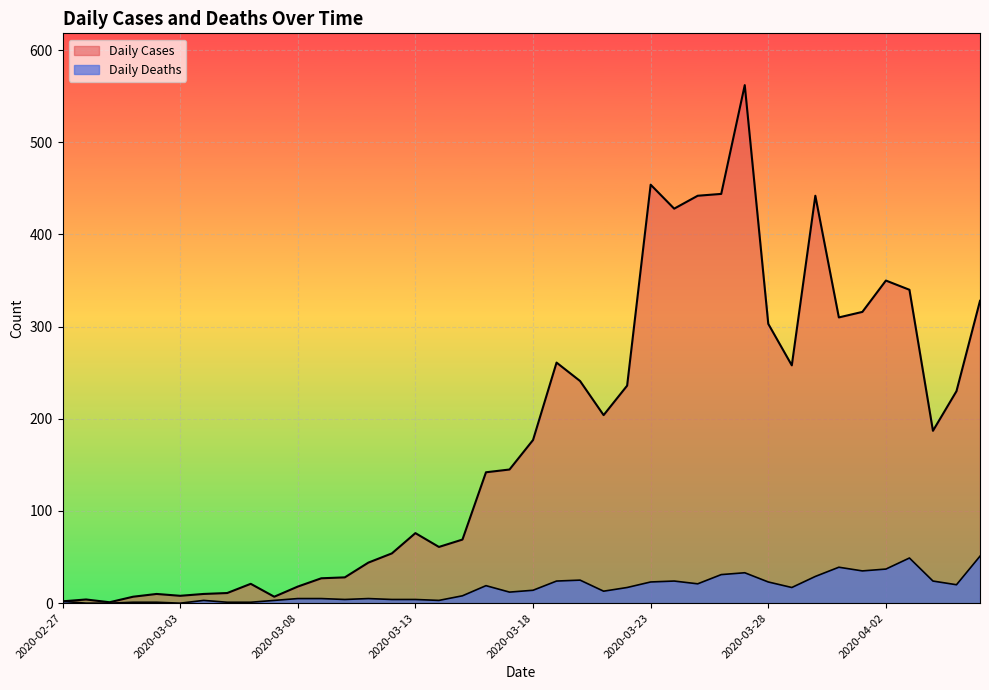

What is the difference between the maximum and minimum values in the Daily Cases series?

561